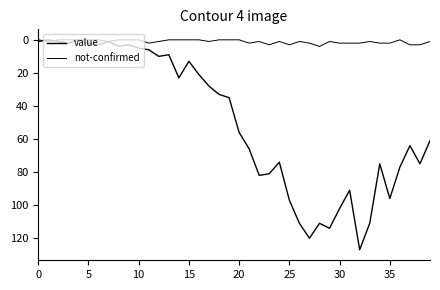

Where is not-confirmed nearest to the value 2?

11